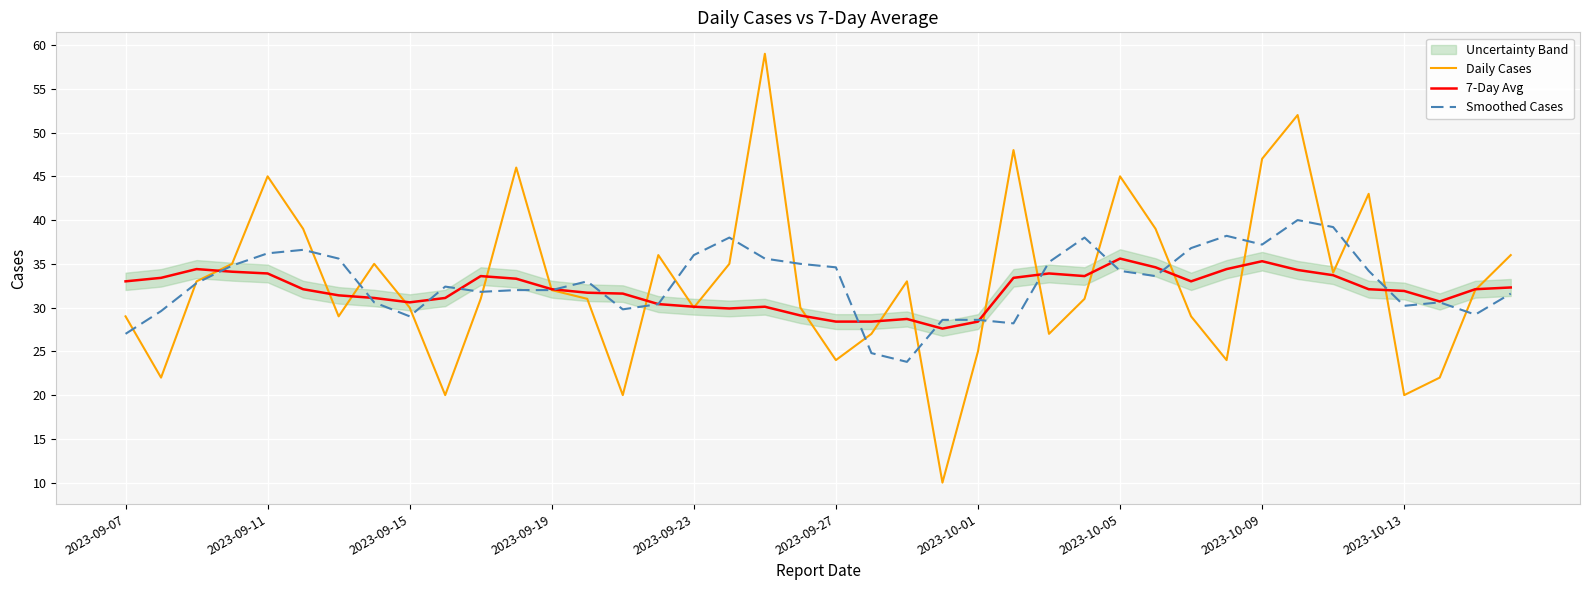

Rank the series by their maximum value, from highest to lowest.

Daily Cases, Smoothed Cases, 7-Day Avg